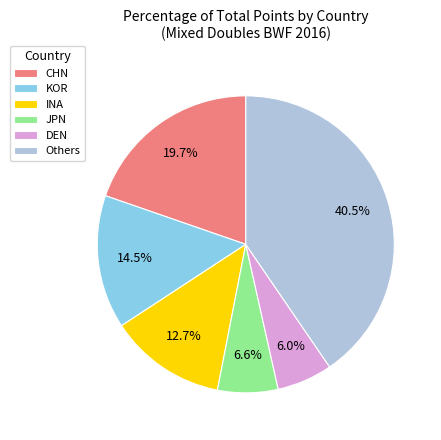

What is the ratio of the value at KOR to the value at INA?

1.1